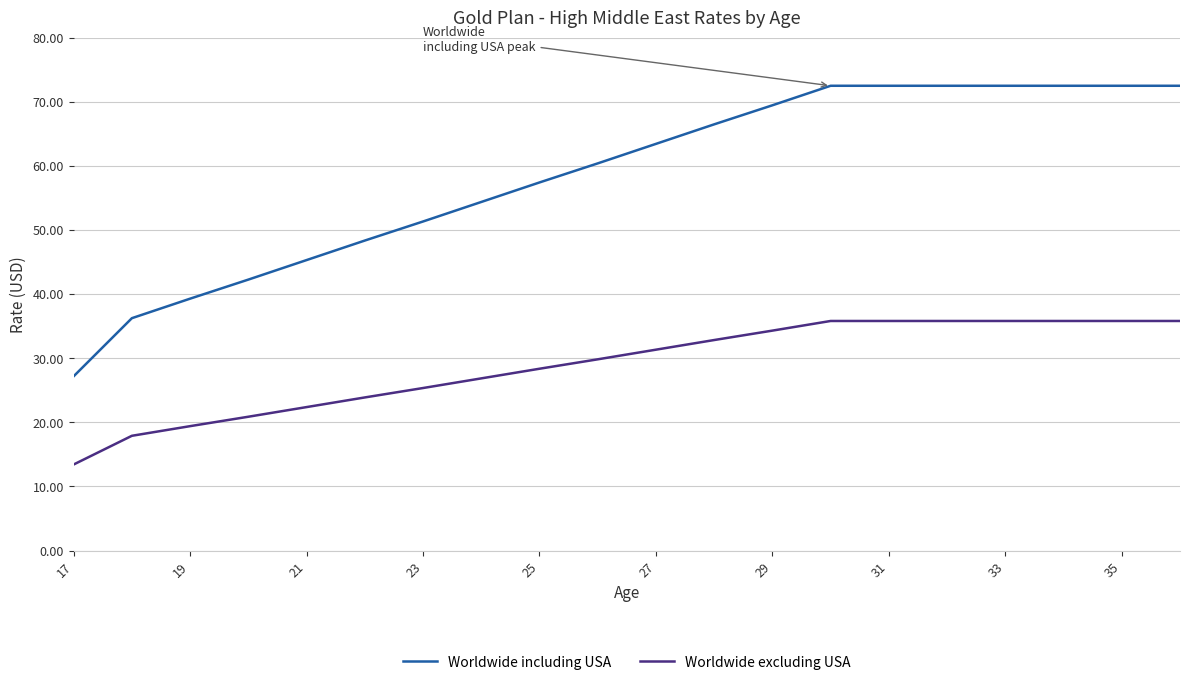

True or false: Worldwide excluding USA and Worldwide including USA cross at least once.

False